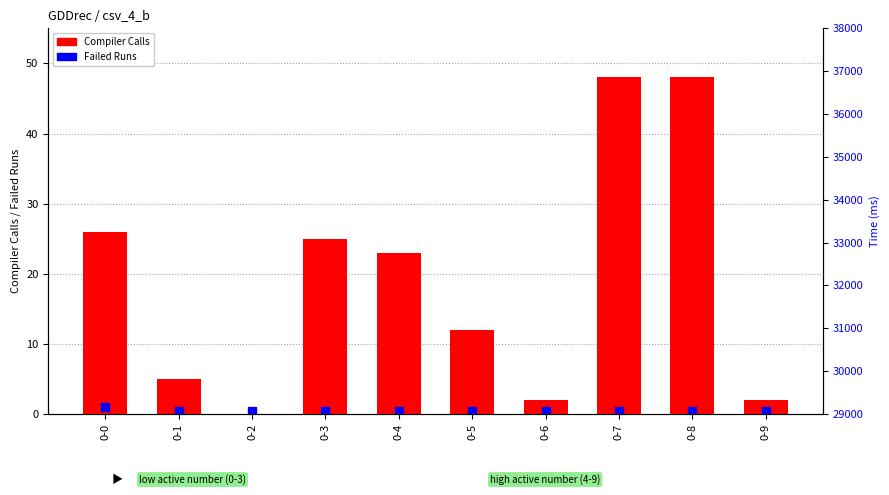

Which category has the highest value across all series?

0-7